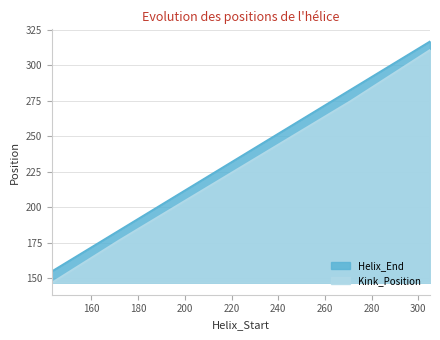

Between 172 and 305, which series saw the biggest shift?

Kink_Position